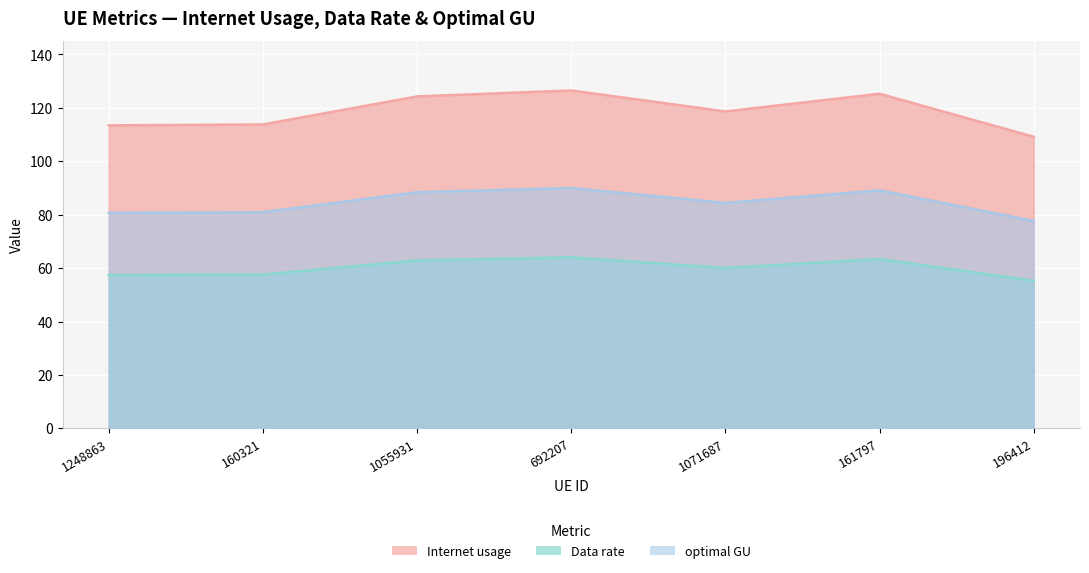

The Internet usage series shows 113.5 at 1248863. True or false?

True